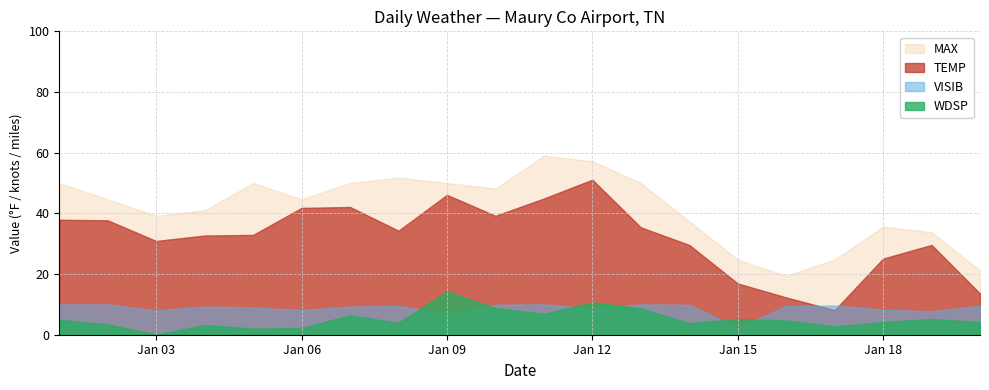

Reading right to left, transcribe all the data shown in this chart.

TEMP: 2024-01-20=13.6	2024-01-19=29.6	2024-01-18=25.1	2024-01-17=8.1	2024-01-16=12.3	2024-01-15=16.9	2024-01-14=29.6	2024-01-13=35.4	2024-01-12=51.1	2024-01-11=44.9	2024-01-10=39.2	2024-01-09=46.1	2024-01-08=34.3	2024-01-07=42.1	2024-01-06=41.8	2024-01-05=32.9	2024-01-04=32.7	2024-01-03=30.9	2024-01-02=37.7	2024-01-01=37.9
WDSP: 2024-01-20=4.1	2024-01-19=5.2	2024-01-18=4.2	2024-01-17=2.7	2024-01-16=4.7	2024-01-15=5.2	2024-01-14=3.8	2024-01-13=8.7	2024-01-12=10.7	2024-01-11=6.9	2024-01-10=8.8	2024-01-09=14.3	2024-01-08=3.9	2024-01-07=6.4	2024-01-06=2.2	2024-01-05=2.0	2024-01-04=3.2	2024-01-03=0.0	2024-01-02=3.4	2024-01-01=4.9
VISIB: 2024-01-20=9.6	2024-01-19=7.7	2024-01-18=8.3	2024-01-17=9.6	2024-01-16=9.5	2024-01-15=2.2	2024-01-14=9.9	2024-01-13=10.0	2024-01-12=8.6	2024-01-11=10.0	2024-01-10=9.9	2024-01-09=6.8	2024-01-08=9.5	2024-01-07=9.3	2024-01-06=8.1	2024-01-05=9.0	2024-01-04=9.3	2024-01-03=8.0	2024-01-02=10.0	2024-01-01=10.0
MAX: 2024-01-20=21.2	2024-01-19=33.8	2024-01-18=35.6	2024-01-17=24.8	2024-01-16=19.4	2024-01-15=24.8	2024-01-14=37.4	2024-01-13=50.0	2024-01-12=57.2	2024-01-11=59.0	2024-01-10=48.2	2024-01-09=50.0	2024-01-08=51.8	2024-01-07=50.0	2024-01-06=44.6	2024-01-05=50.0	2024-01-04=41.0	2024-01-03=39.2	2024-01-02=44.6	2024-01-01=50.0